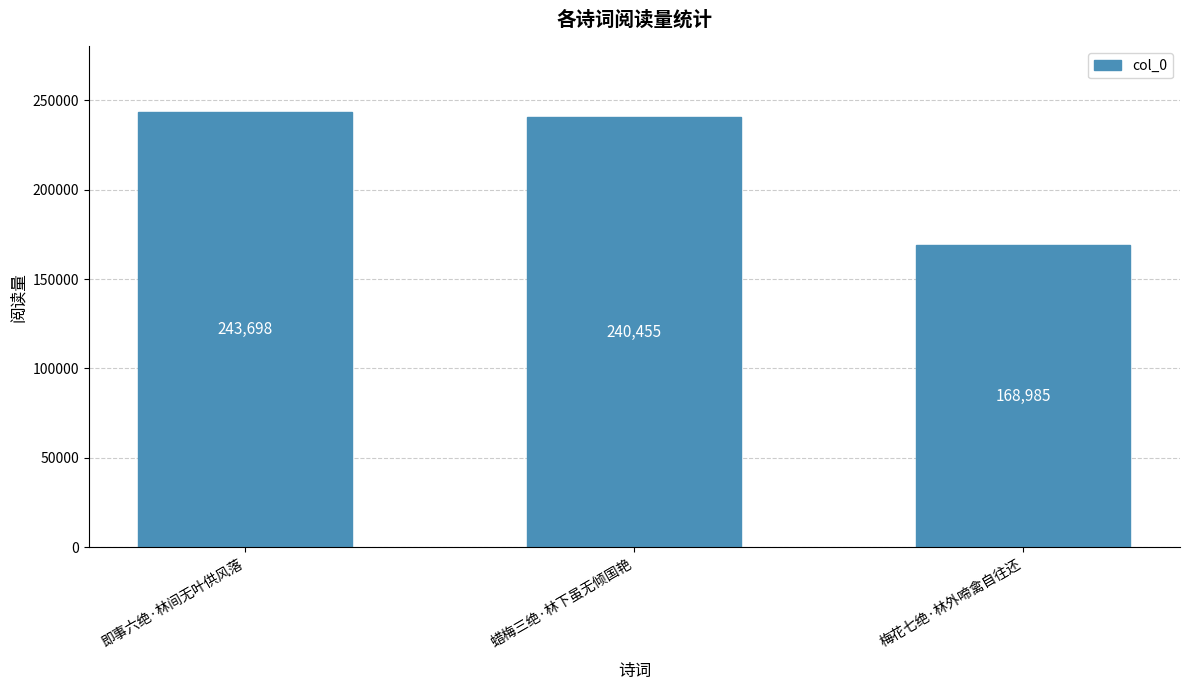

How many bars are there in total?

3